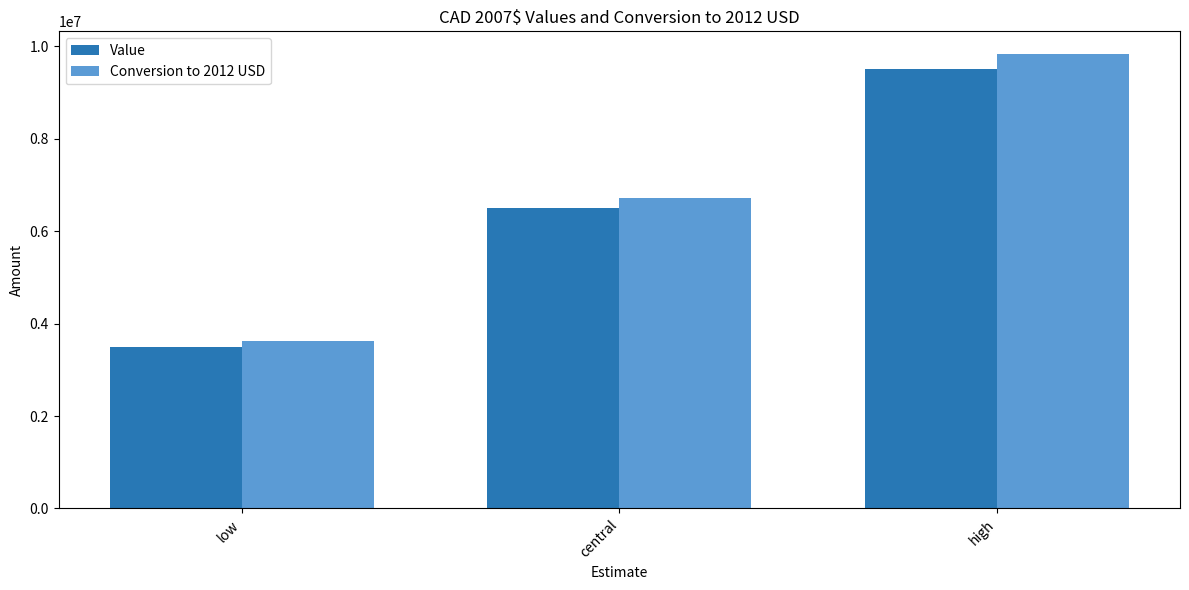

Count the number of categories in the chart.

3